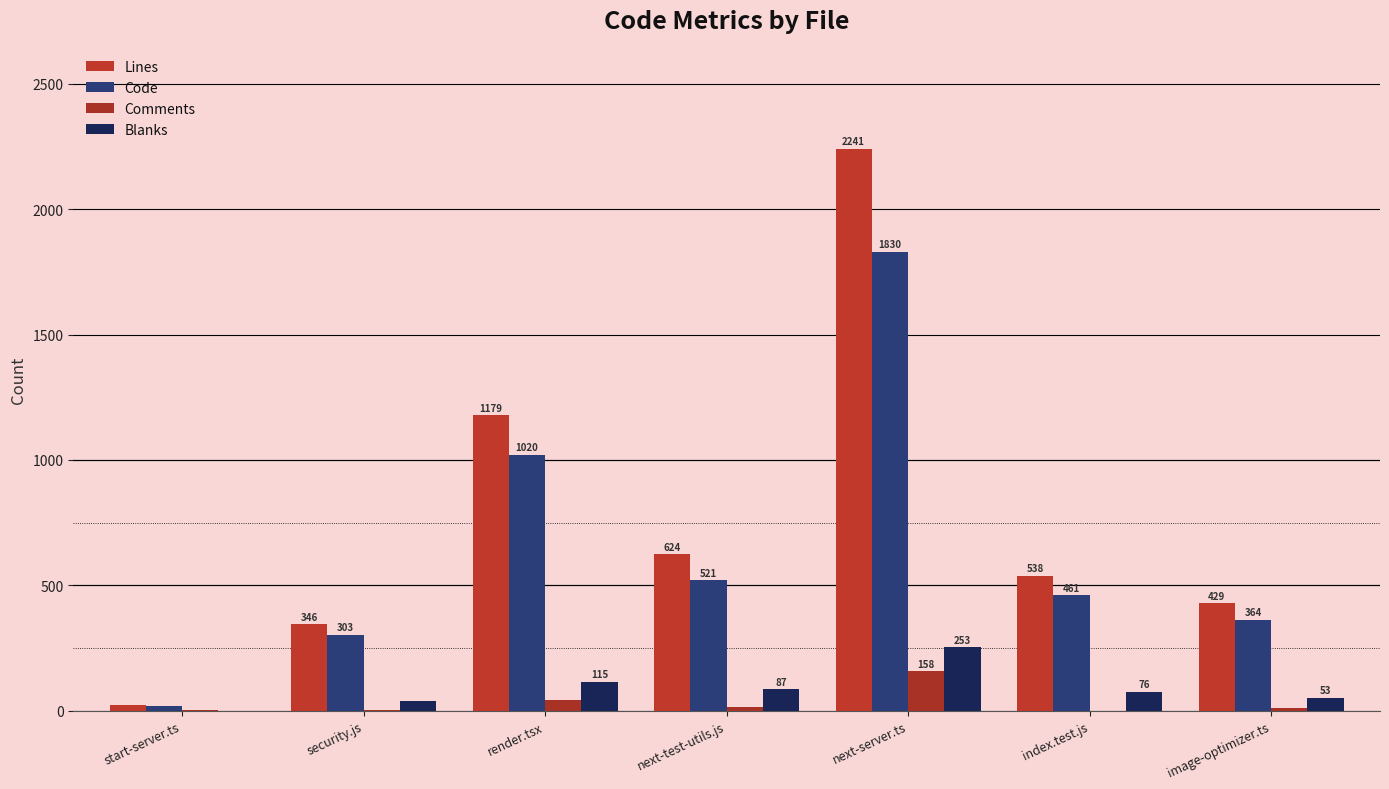

What is the sum of all Comments values?

236